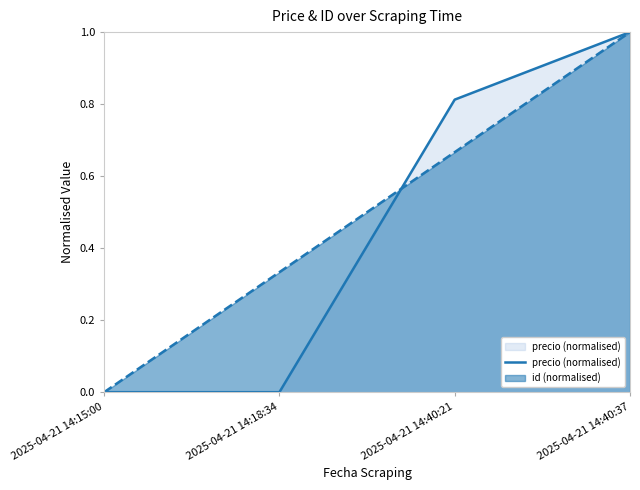

How many data points does each series have?

4